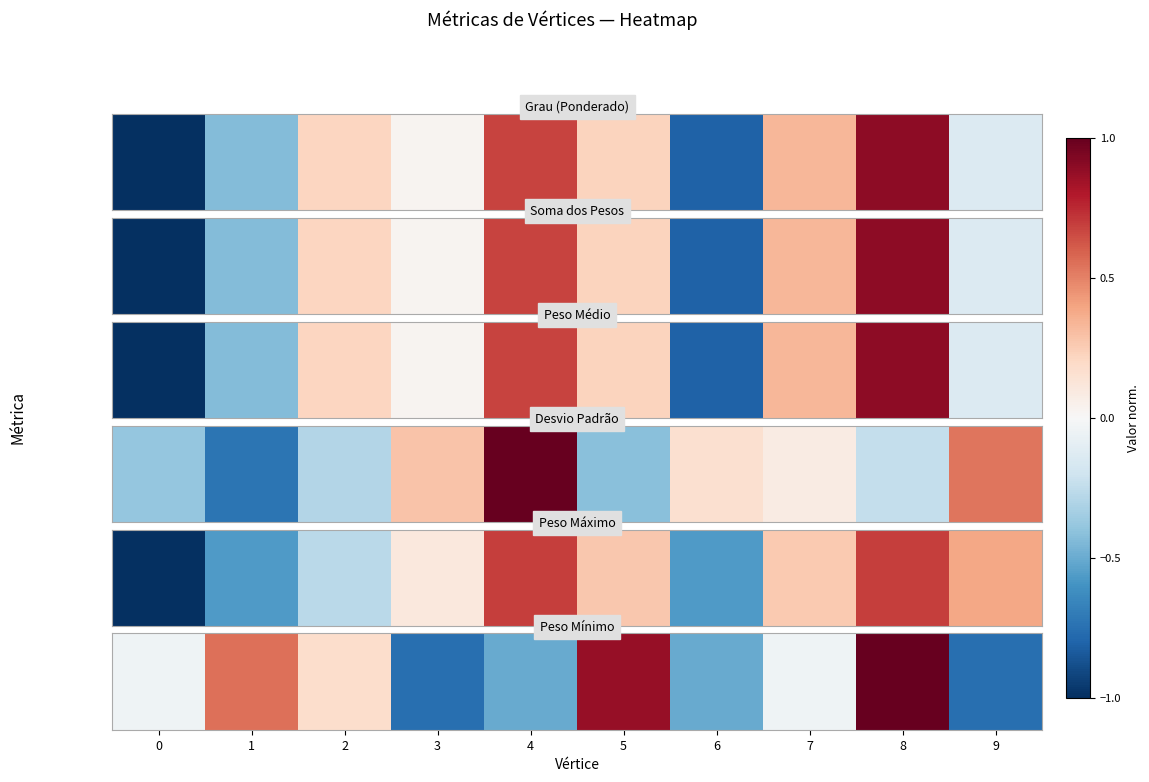

True or false: the data shows -0.7 at 6.

False